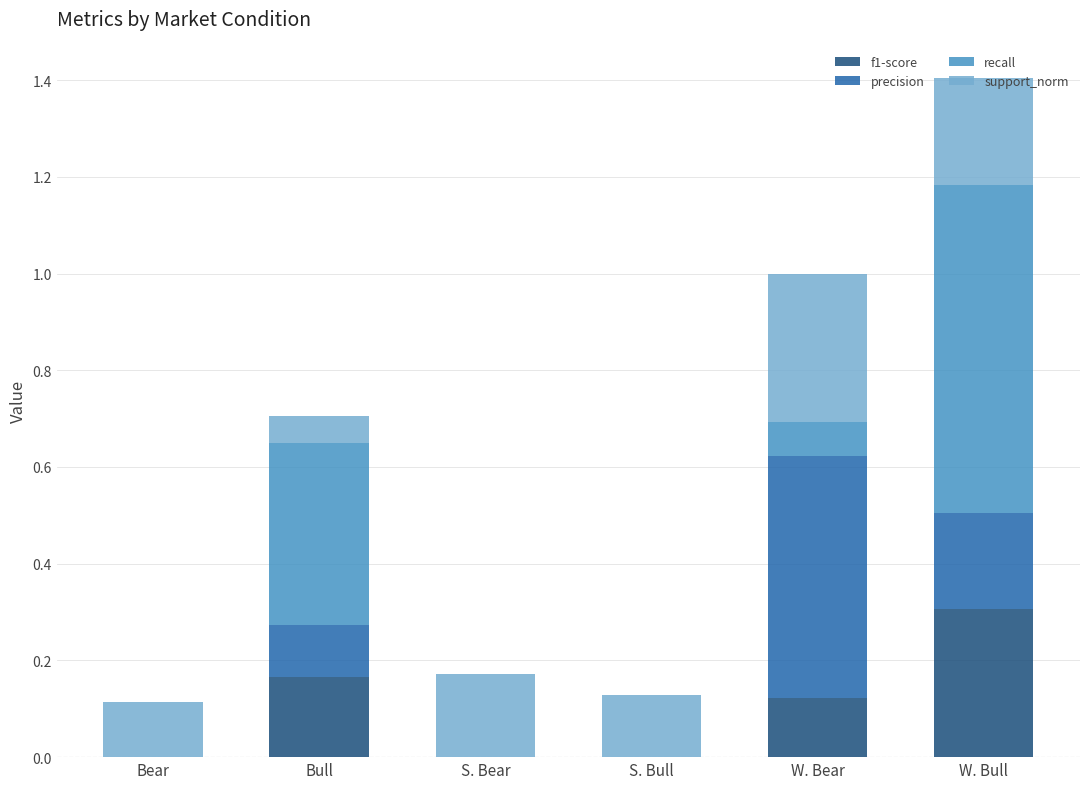

What is the total value across all series at W. Bear?

1.0